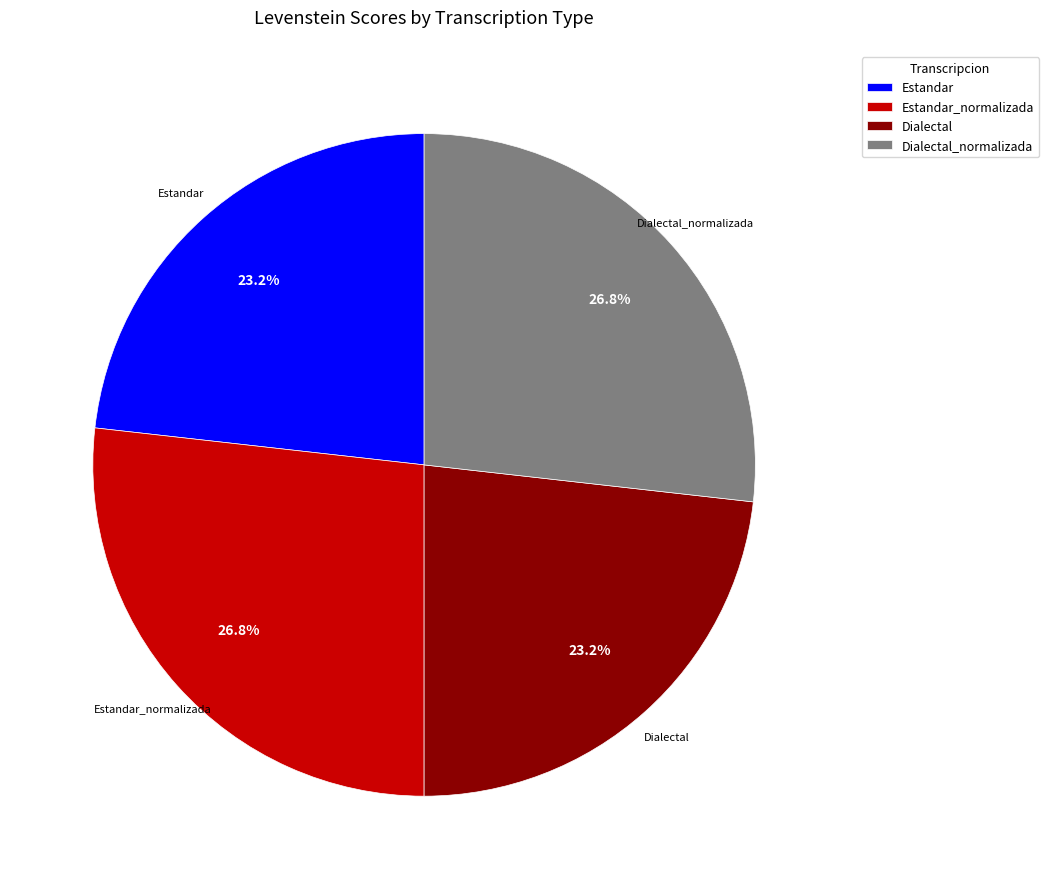

True or false: Estandar_normalizada accounts for 15% of the total.

False